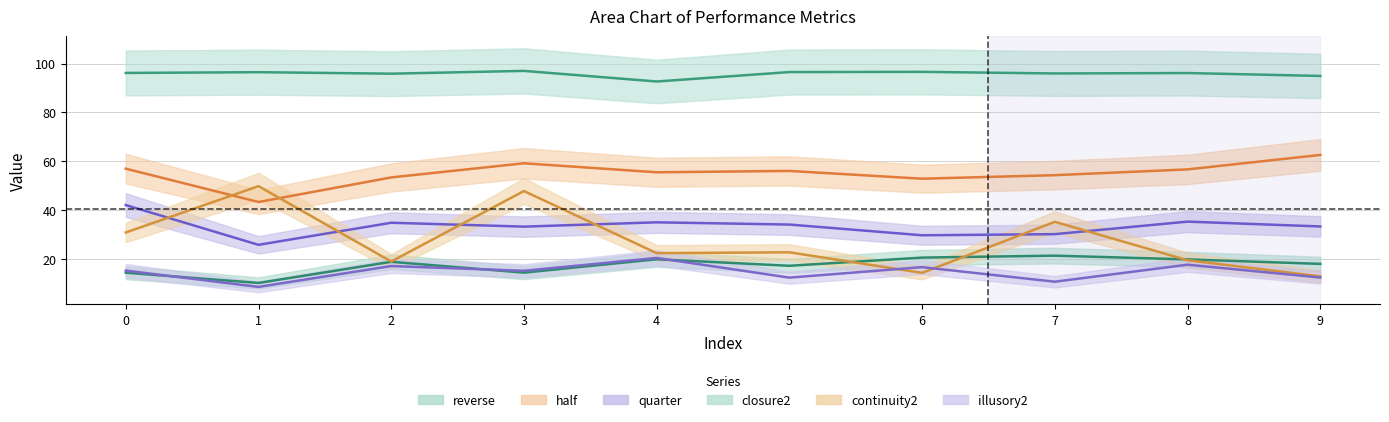

Does the chart have visible grid lines?

Yes